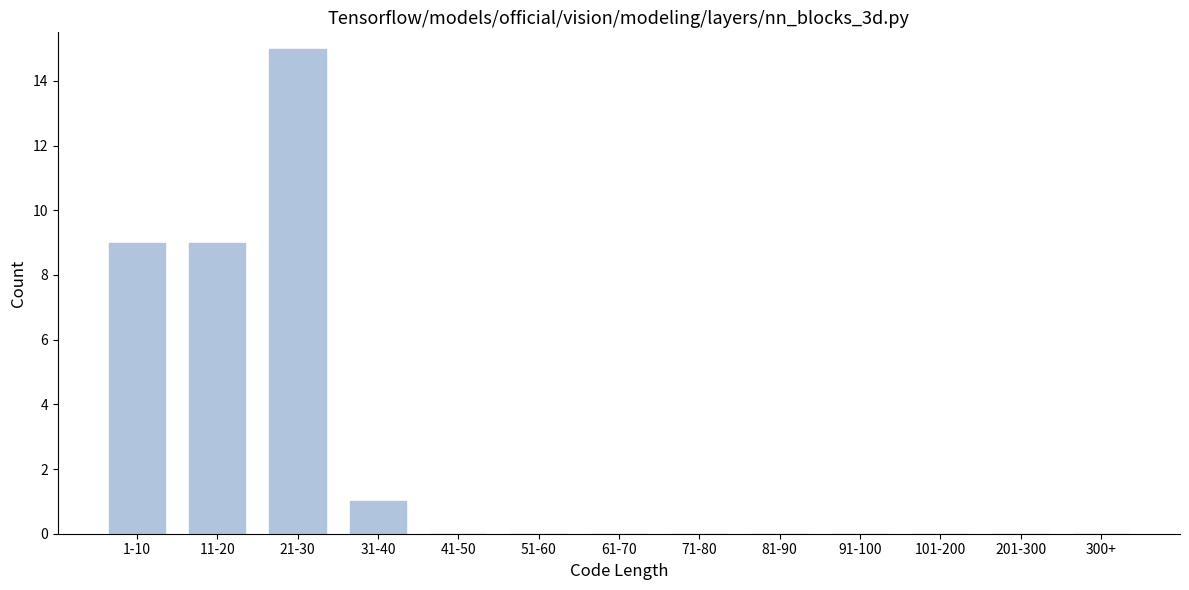

Reading left to right, extract all data points from this chart.

1-10=9	11-20=9	21-30=15	31-40=1	41-50=0	51-60=0	61-70=0	71-80=0	81-90=0	91-100=0	101-200=0	201-300=0	300+=0